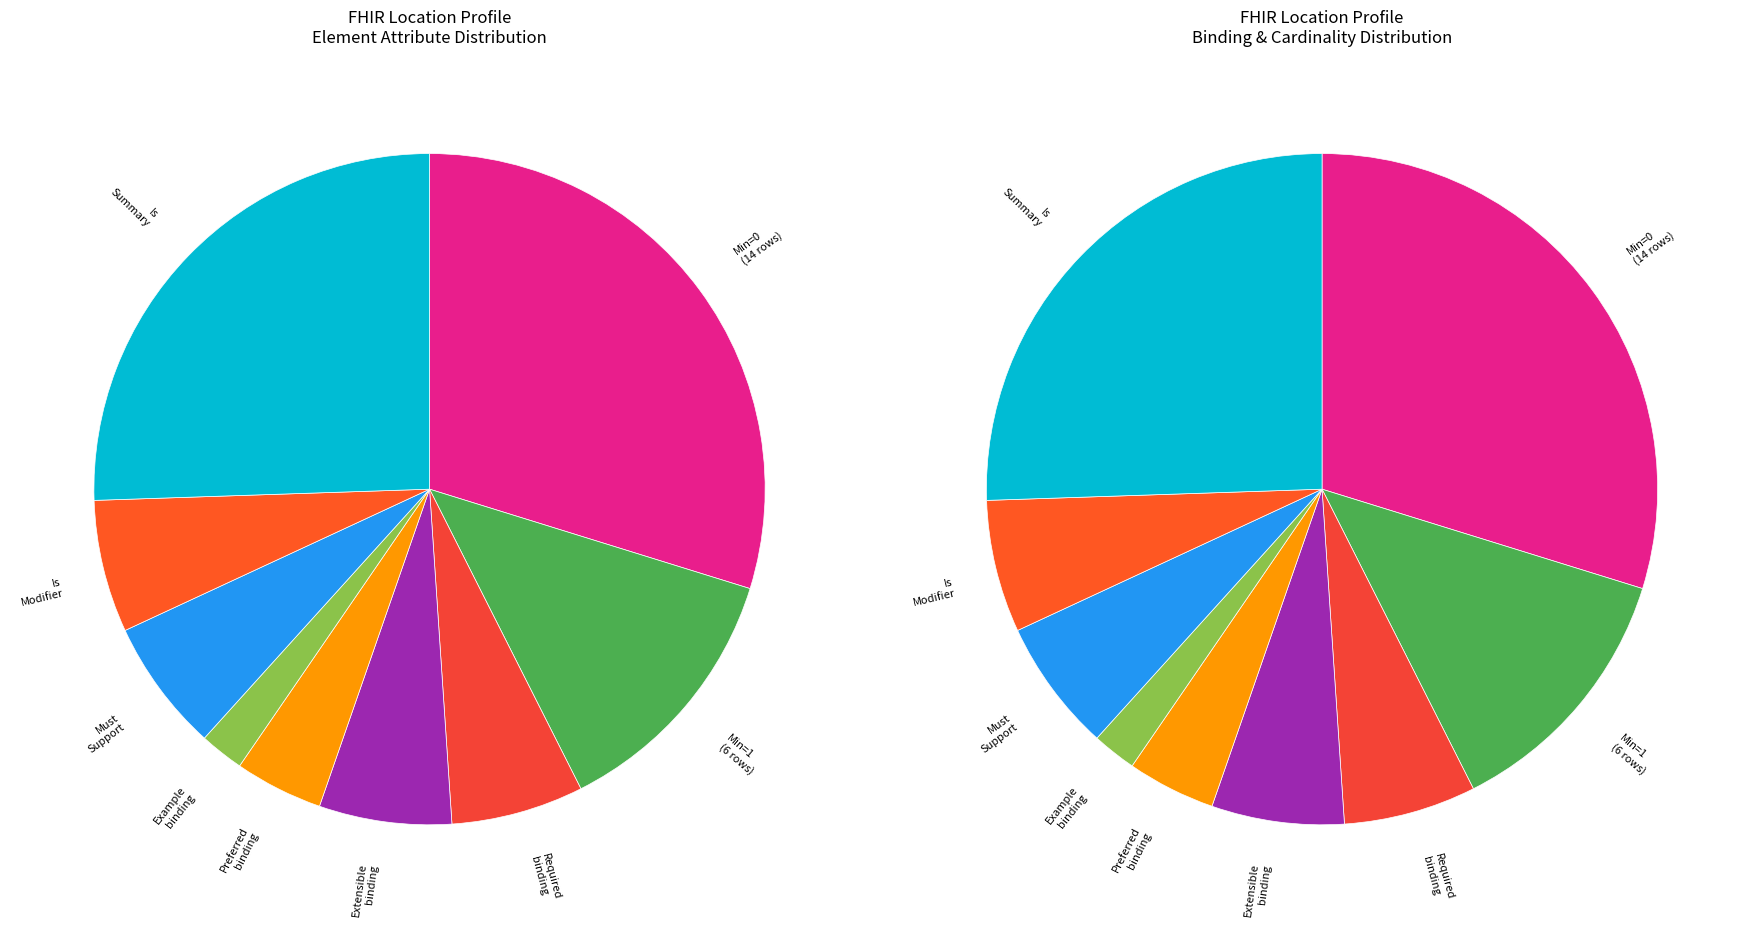

Is it true that Location.meta.profile is 1% of the pie?

False